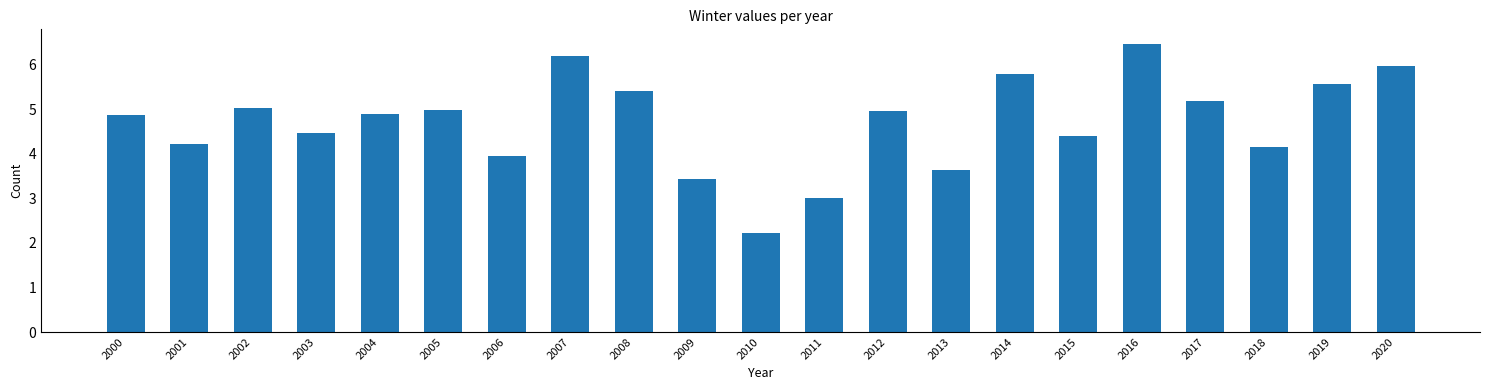

What is the difference between the values at 2013 and 2006?

0.3